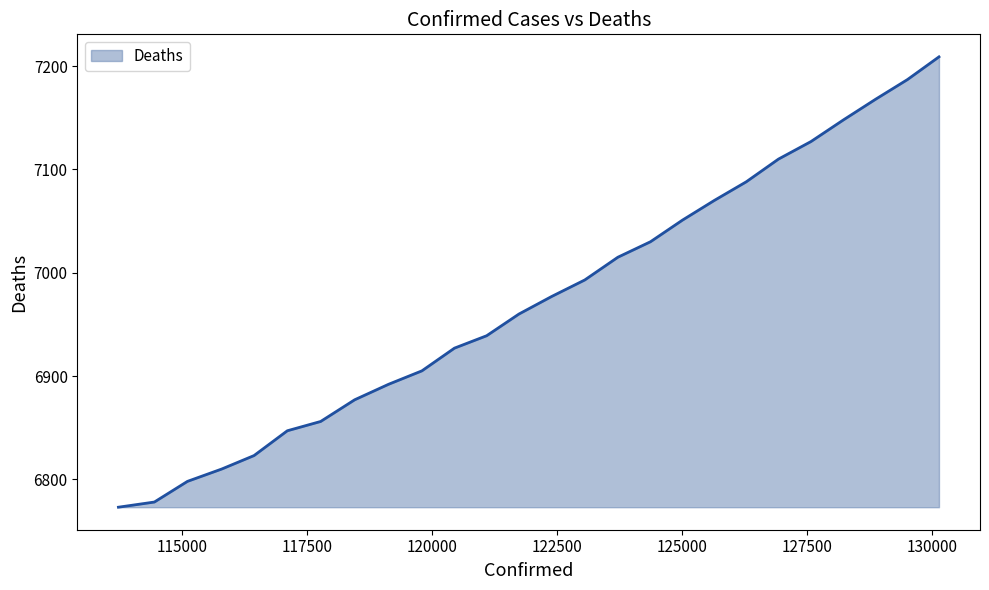

What is the minimum value shown in the chart?

6773